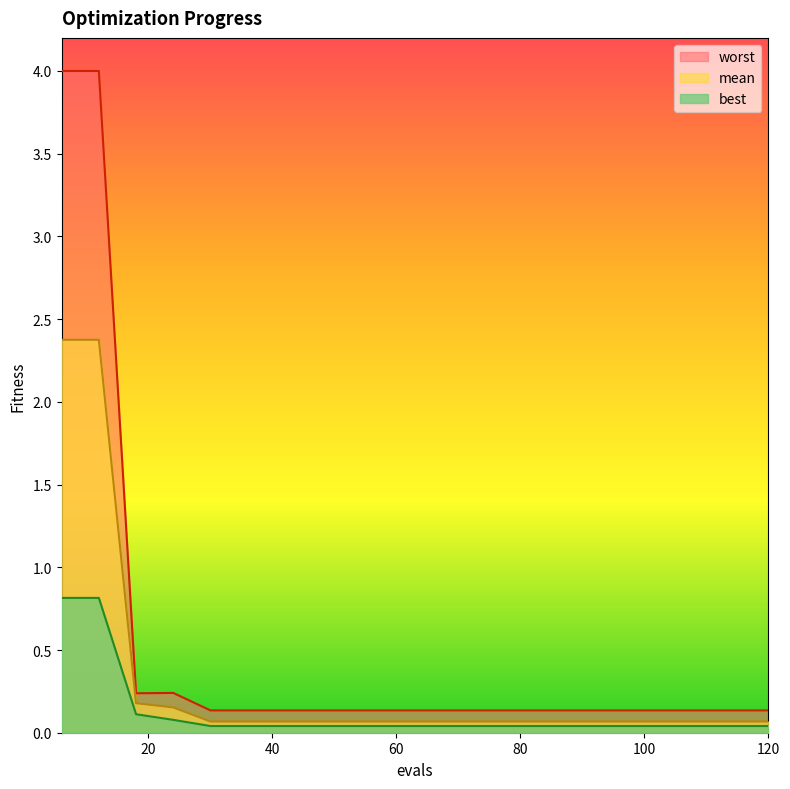

What is the value of the mean point at the 5th from the left?

0.1